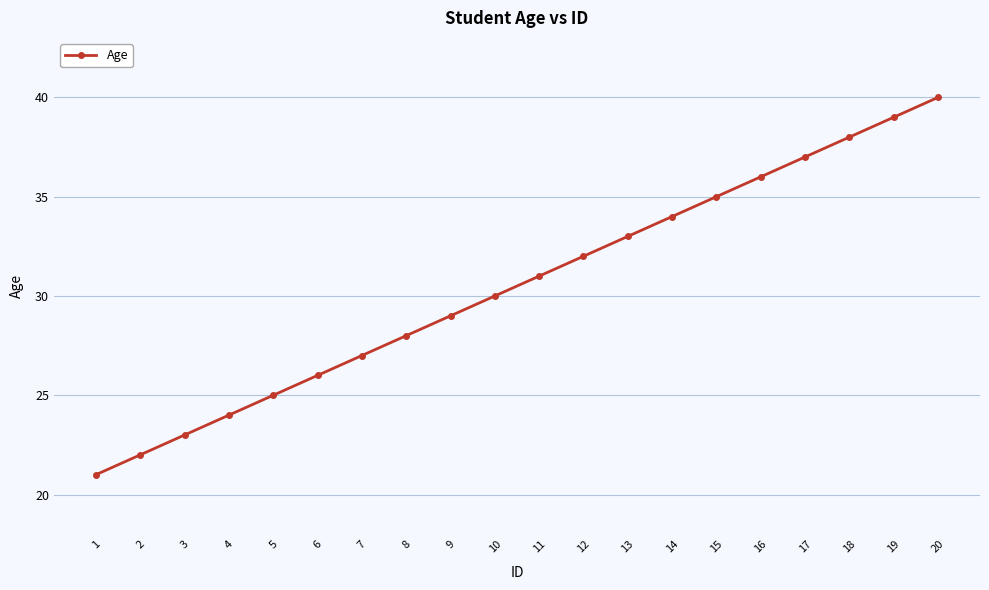

What is the sum of the values at 18 and 12?

70